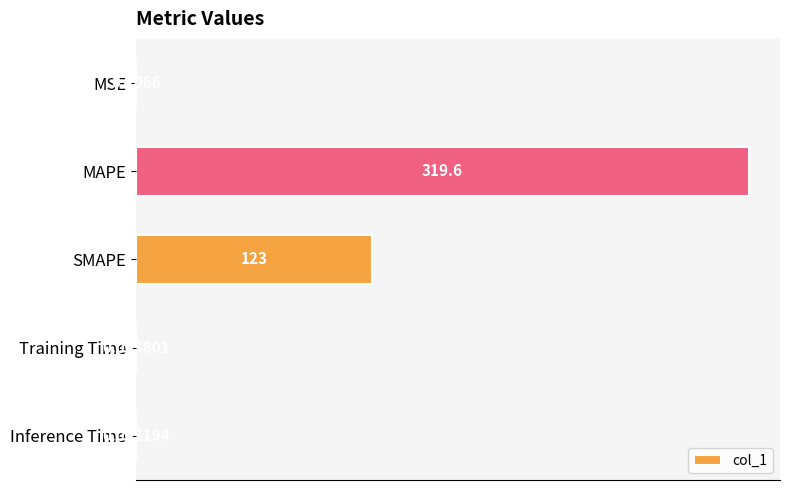

What is the sum of all values?

442.7